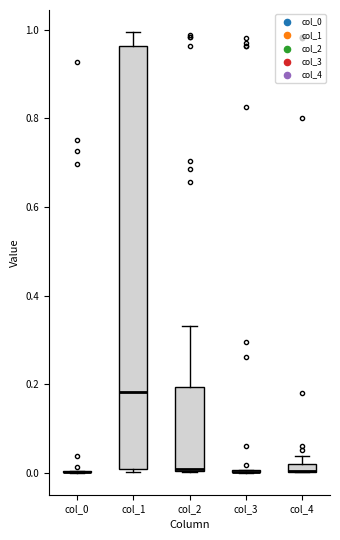

Comparing the boxes themselves (not the whiskers), which one is the tallest?

col_1